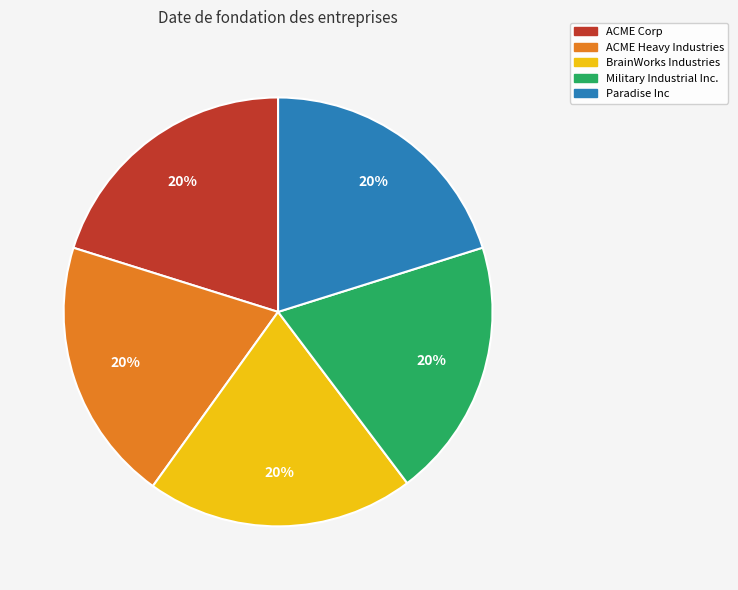

Is BrainWorks Industries the majority of the pie?

No